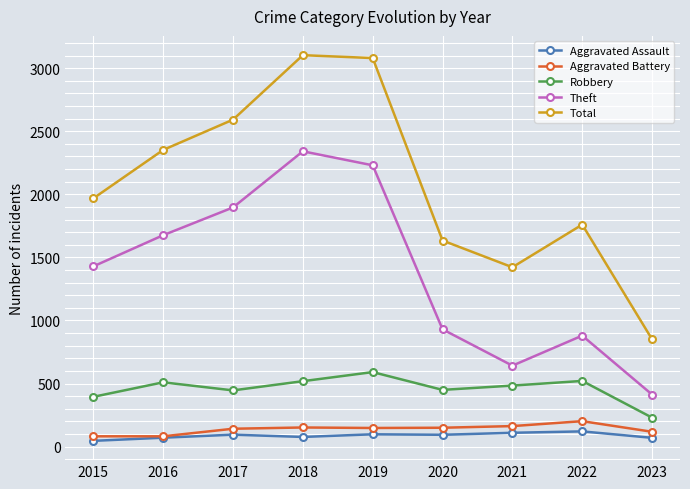

True or false: Theft has a value of 413 at 2023.

True